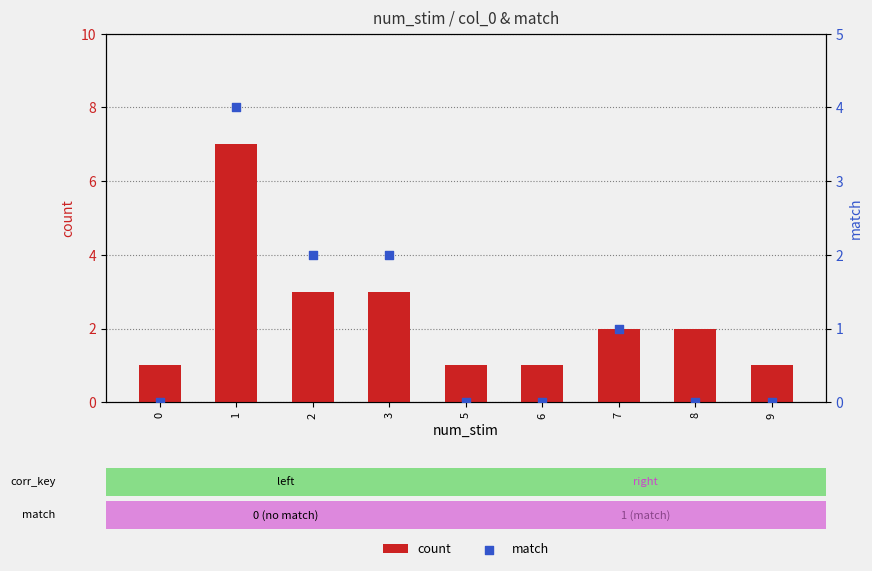

Which series has the largest Y range (max minus min)?

count